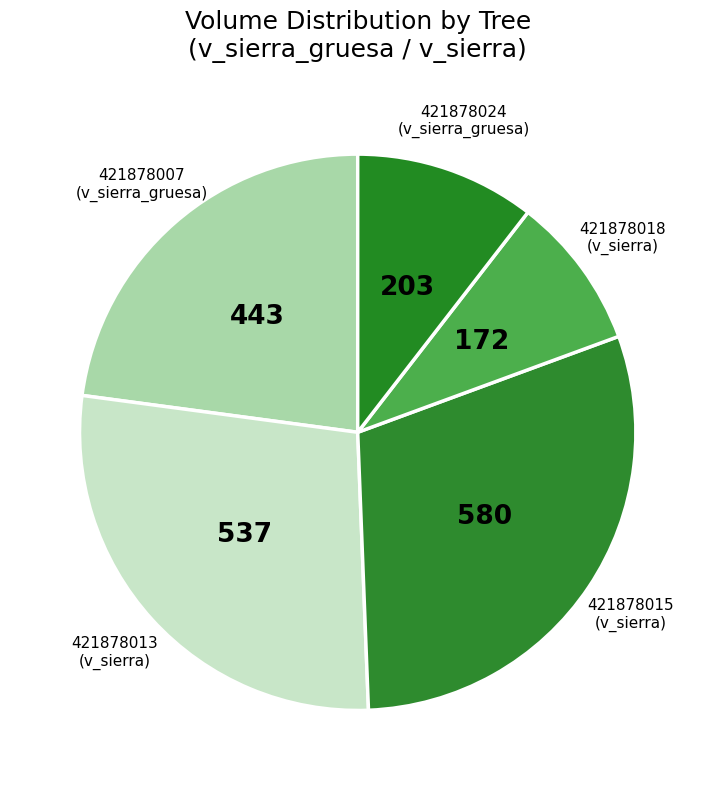

How many slices are in this pie chart?

5